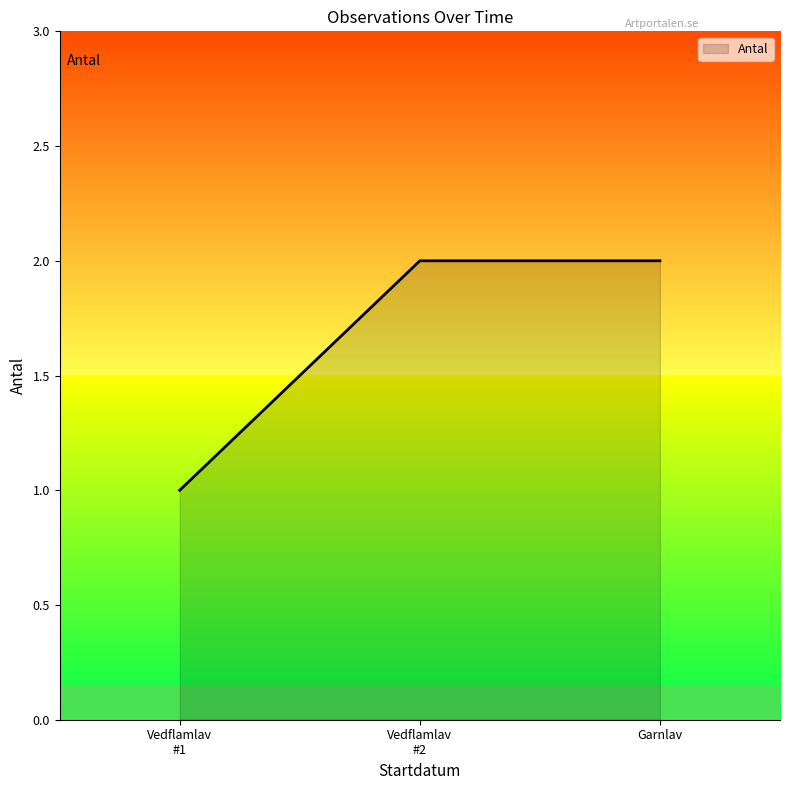

What is the maximum value shown in the chart?

2